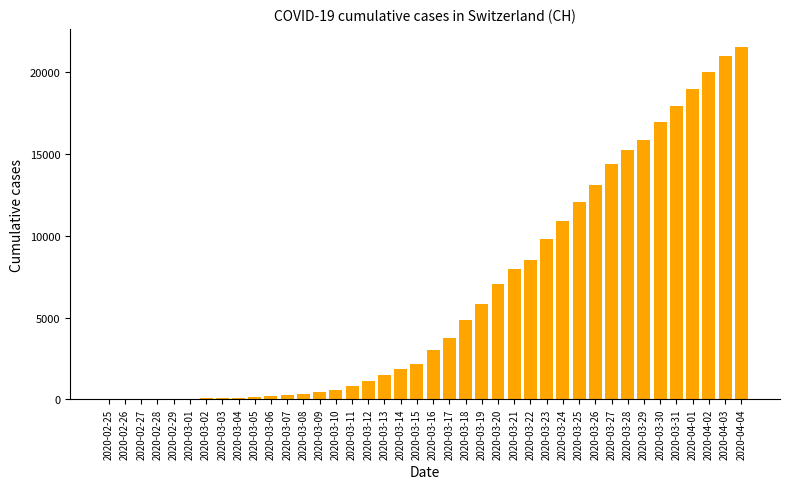

What is the greatest value displayed?

21583